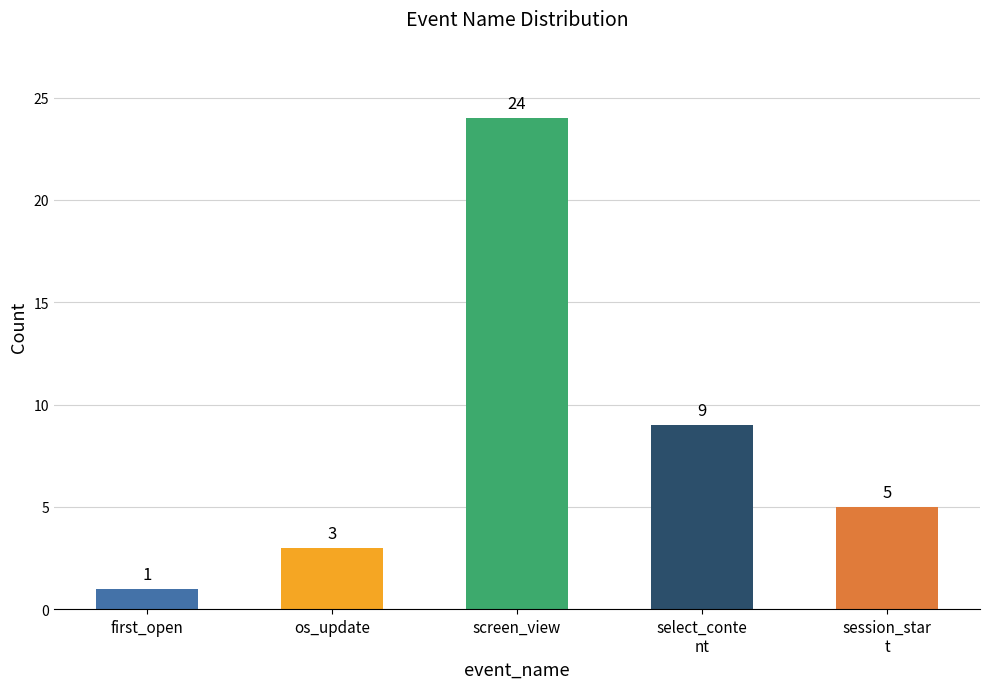

Where is the data nearest to the value 12?

select_conte
nt